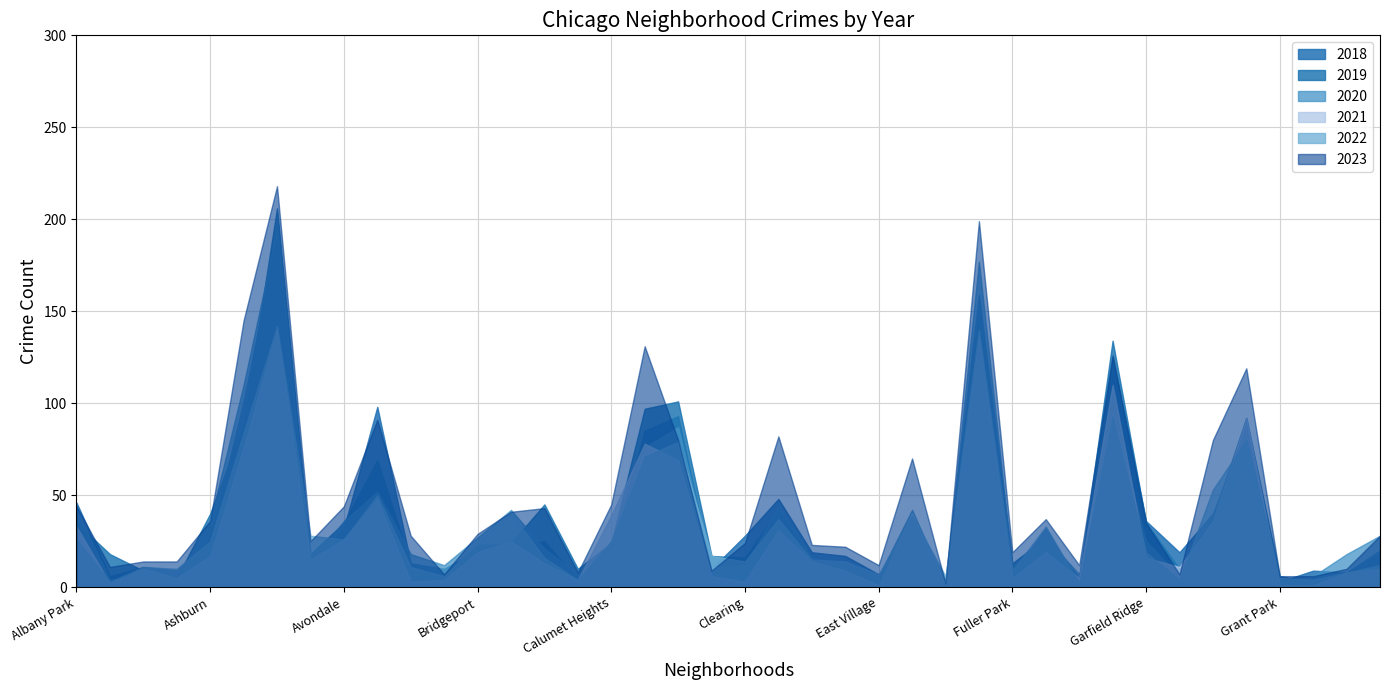

What is the spread (max minus min) of values at Calumet Heights?

26